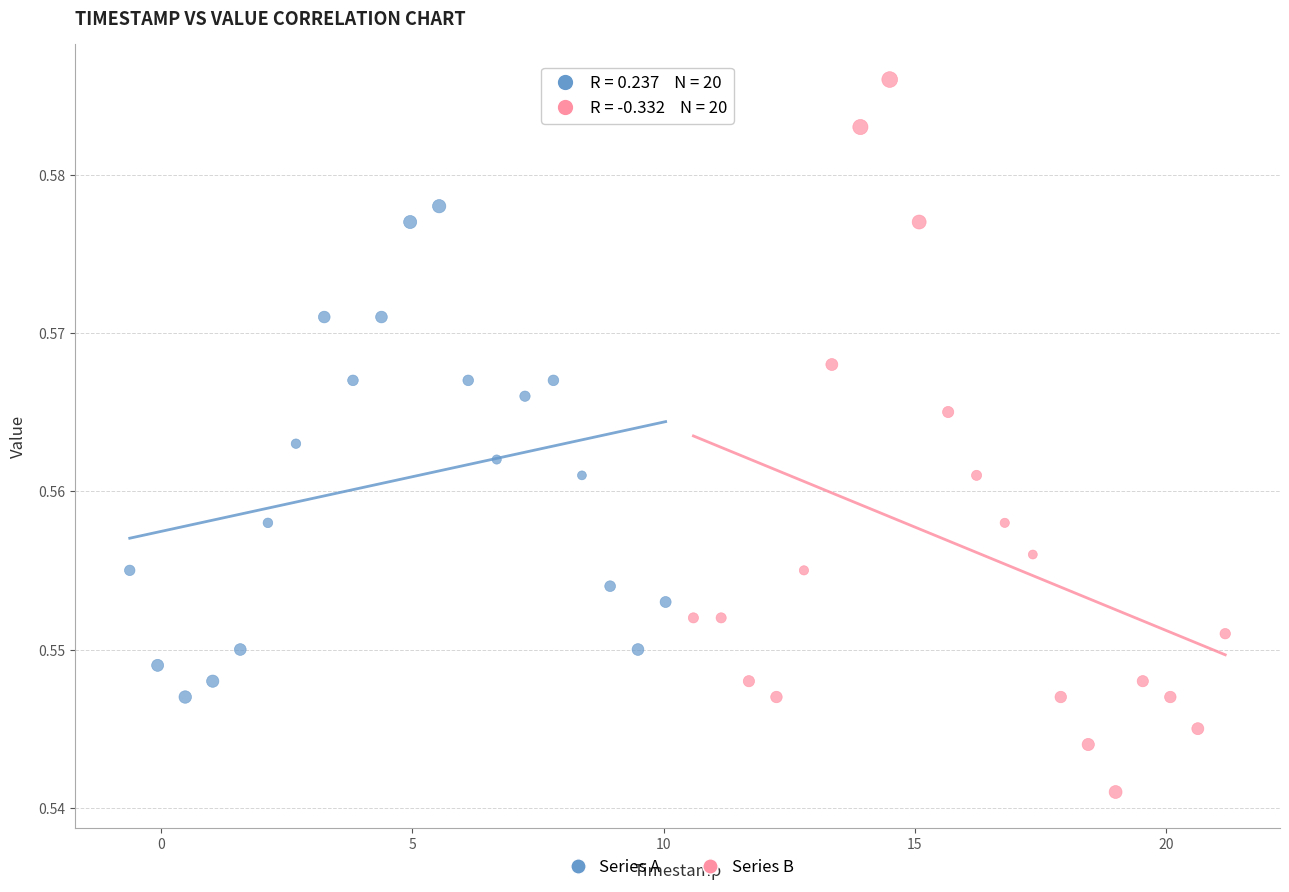

Which series contains the highest Y value?

Series B